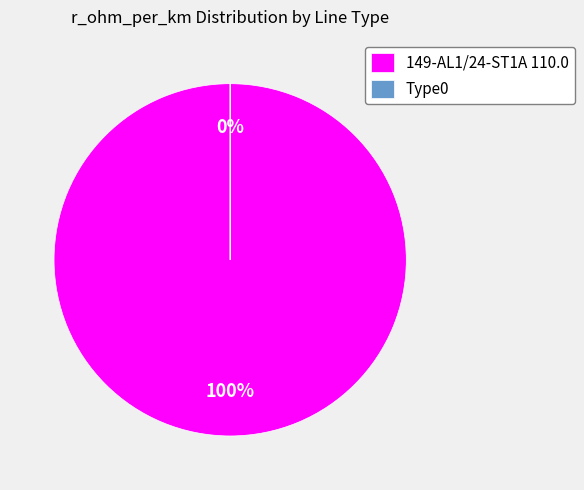

What percentage do Type0 and 149-AL1/24-ST1A 110.0 together represent?

100.0%